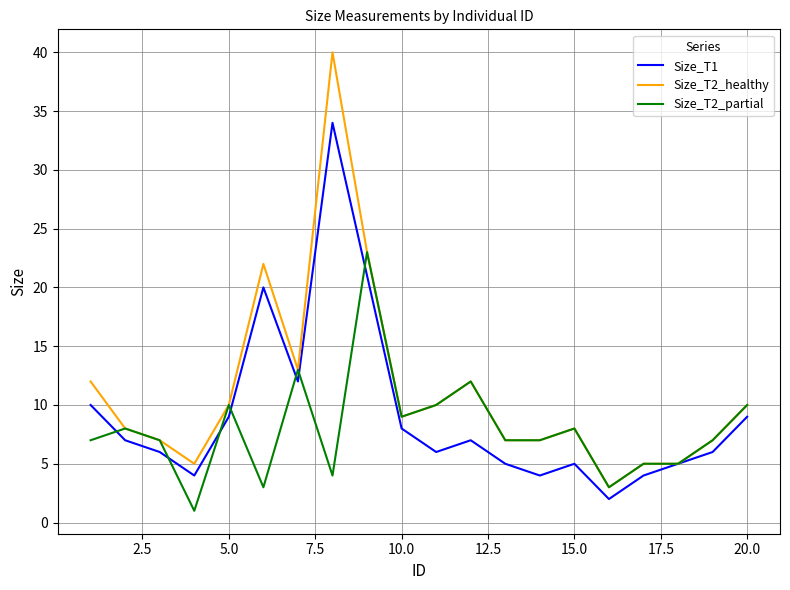

List the series in order of their overall mean, lowest first.

Size_T2_partial, Size_T1, Size_T2_healthy